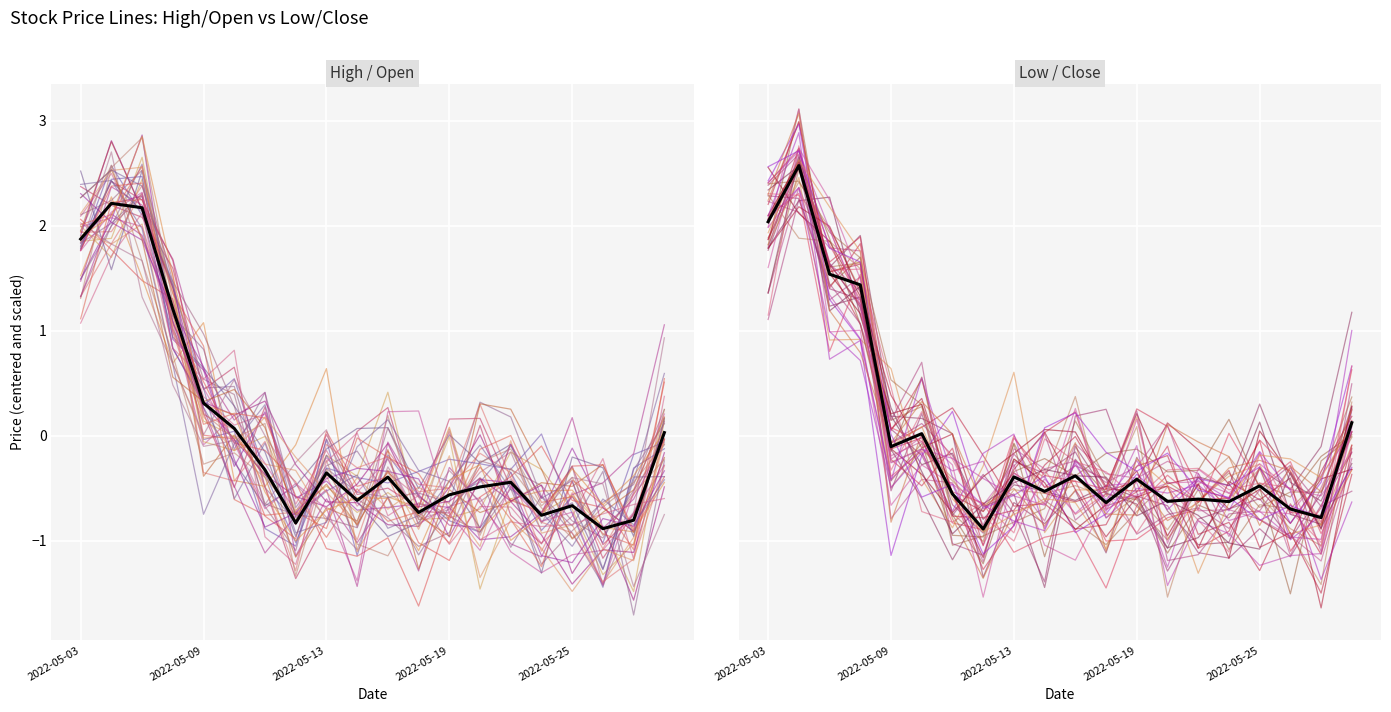

Reading left to right, list all the values displayed in this chart.

High: 2022-05-03=1.9	2022-05-04=2.2	2022-05-05=2.2	2022-05-06=1.2	2022-05-09=0.3	2022-05-10=0.1	2022-05-11=-0.3	2022-05-12=-0.8	2022-05-13=-0.4	2022-05-16=-0.6	2022-05-17=-0.4	2022-05-18=-0.7	2022-05-19=-0.6	2022-05-20=-0.5	2022-05-23=-0.4	2022-05-24=-0.8	2022-05-25=-0.7	2022-05-26=-0.9	2022-05-27=-0.8	2022-05-31=0.0
Low: 2022-05-03=2.0	2022-05-04=2.6	2022-05-05=1.5	2022-05-06=1.4	2022-05-09=-0.1	2022-05-10=0.0	2022-05-11=-0.6	2022-05-12=-0.9	2022-05-13=-0.4	2022-05-16=-0.5	2022-05-17=-0.4	2022-05-18=-0.6	2022-05-19=-0.4	2022-05-20=-0.6	2022-05-23=-0.6	2022-05-24=-0.6	2022-05-25=-0.5	2022-05-26=-0.7	2022-05-27=-0.8	2022-05-31=0.1